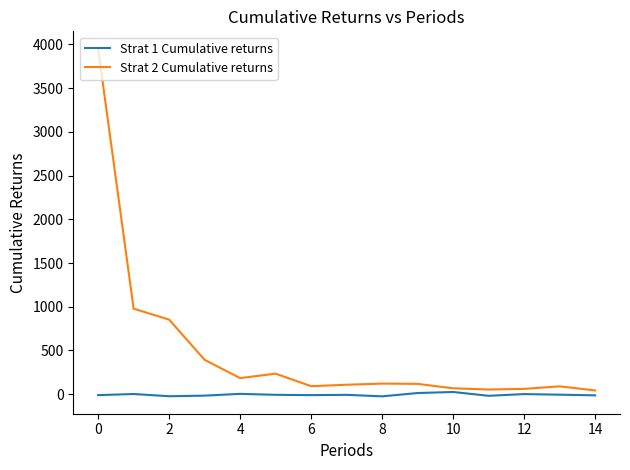

What is the greatest value displayed?

3951.7